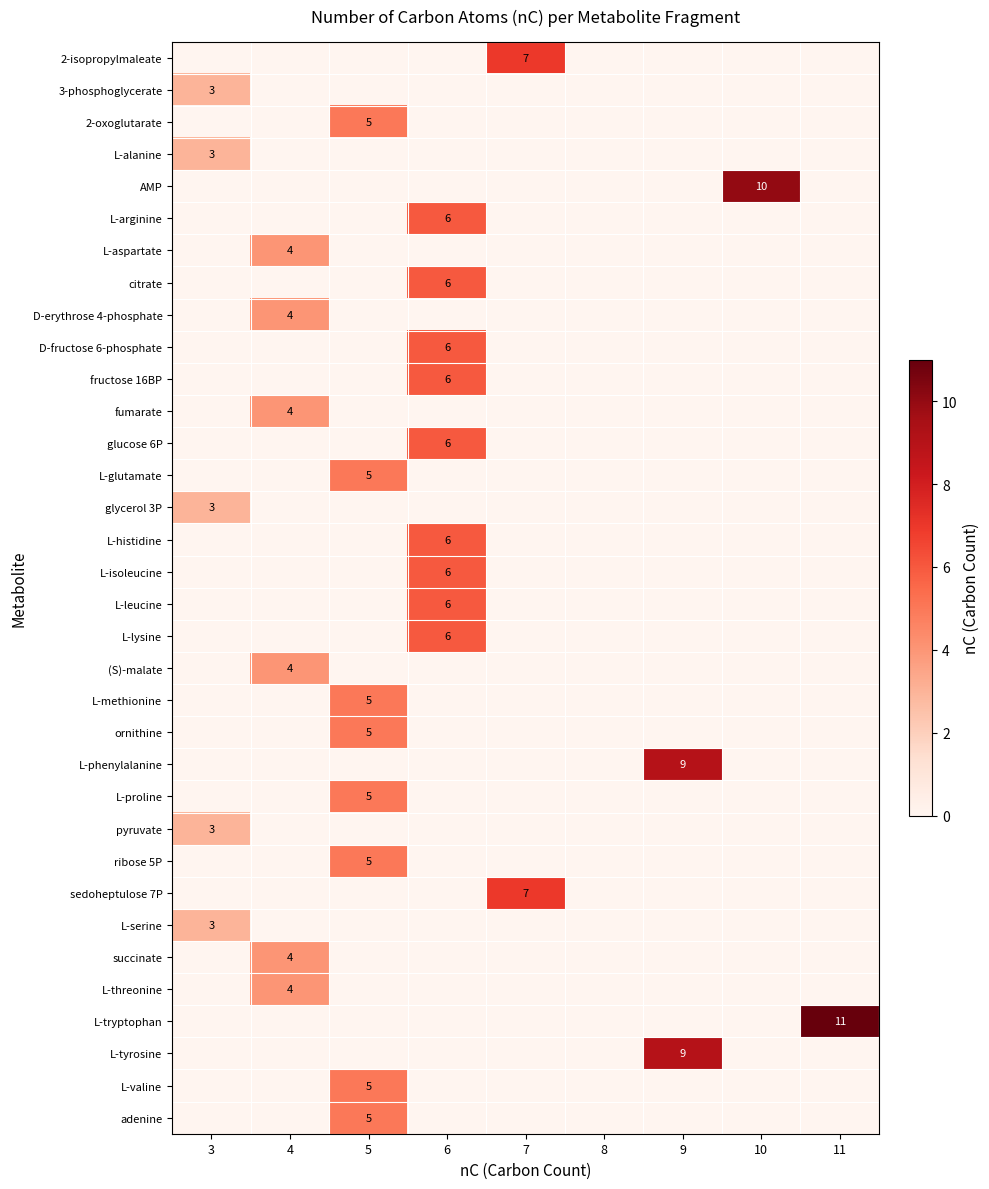

True or false: L-isoleucine has a value of 6 at 6.

True